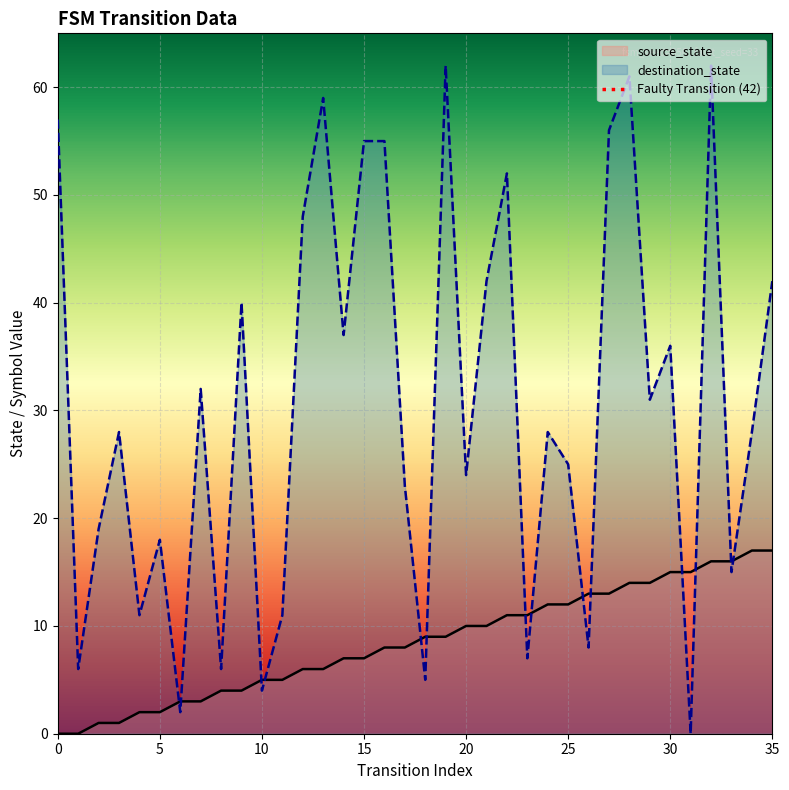

The source_state series shows 20 at 30. True or false?

False